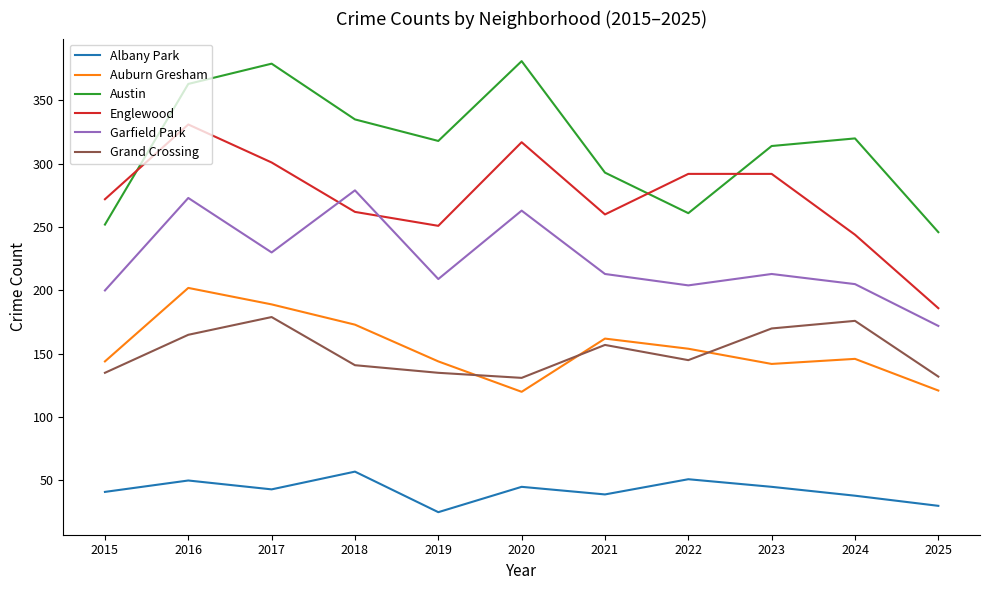

How many times do Austin and Englewood cross each other?

3